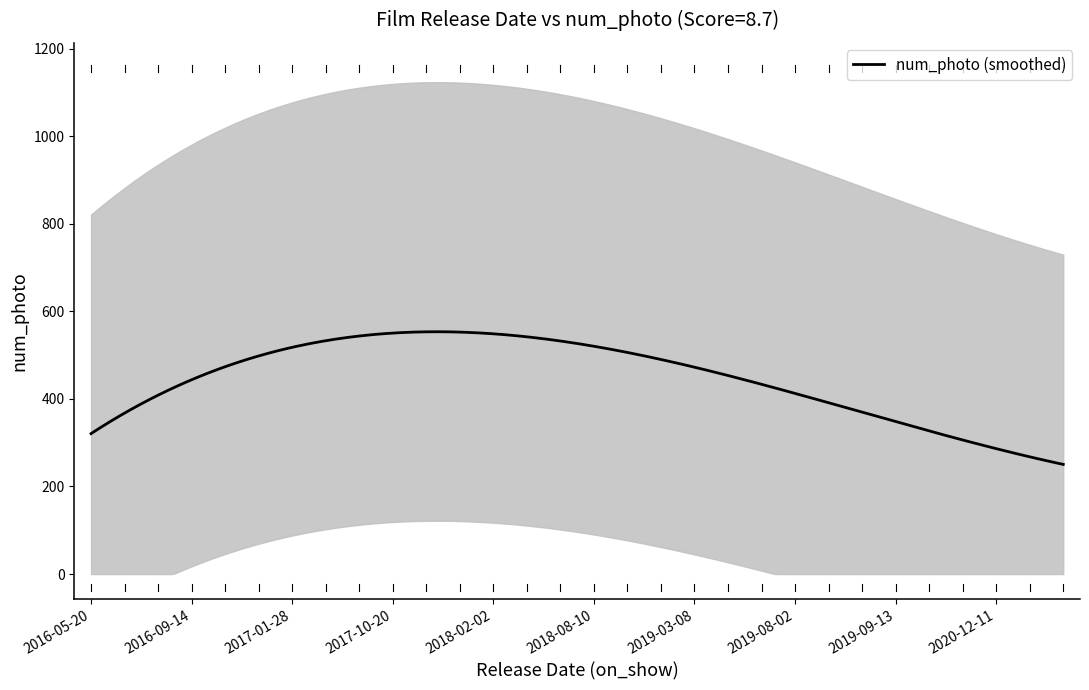

True or false: Score and num_photo intersect in this chart.

False